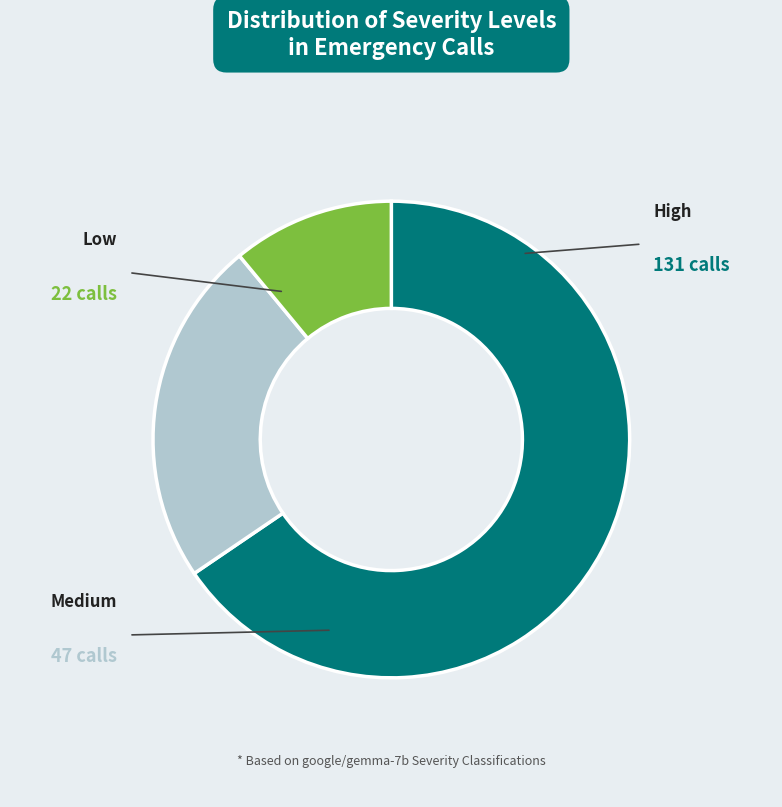

Is there a majority slice in this chart?

Yes